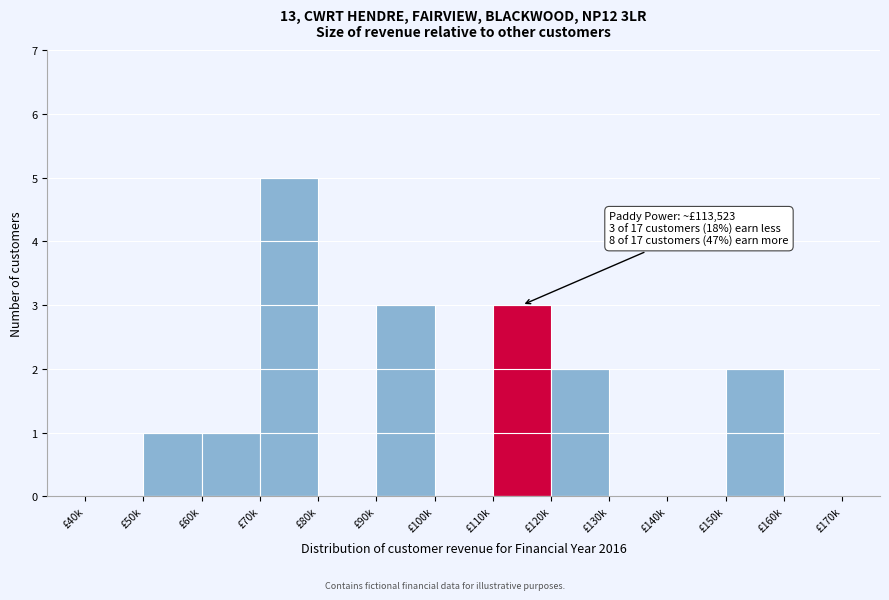

Reading right to left, extract all data points from this chart.

£160k=0	£150k=2	£140k=0	£130k=0	£120k=2	£110k=3	£100k=0	£90k=3	£80k=0	£70k=5	£60k=1	£50k=1	£40k=0